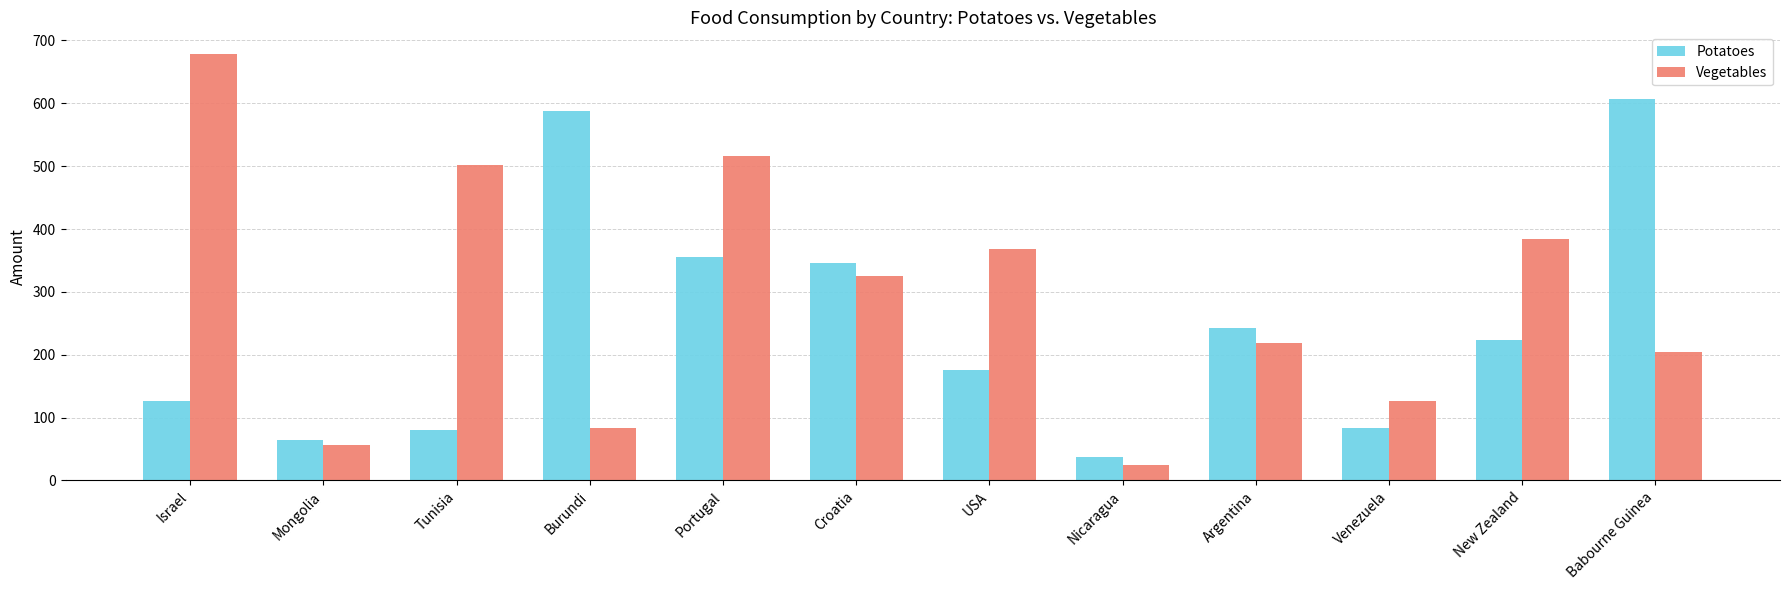

What is the minimum value shown in the chart?

24